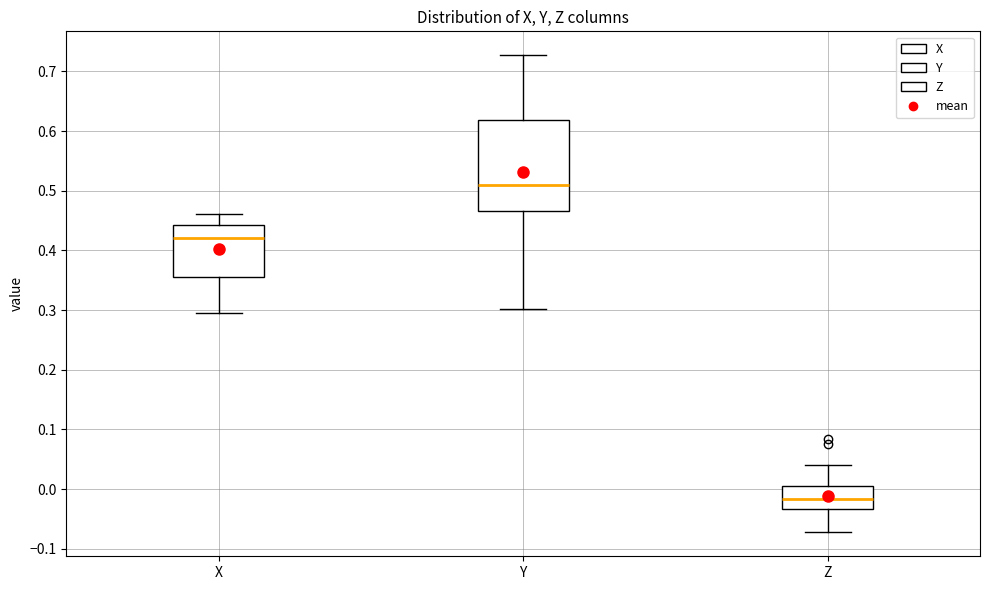

Comparing the boxes themselves (not the whiskers), which one is the tallest?

Y